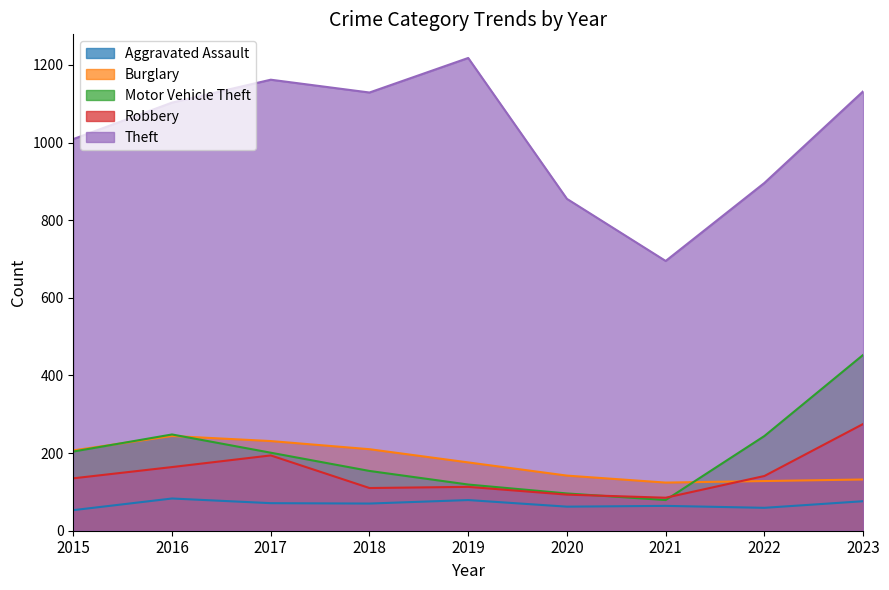

What is the smallest value displayed?

53